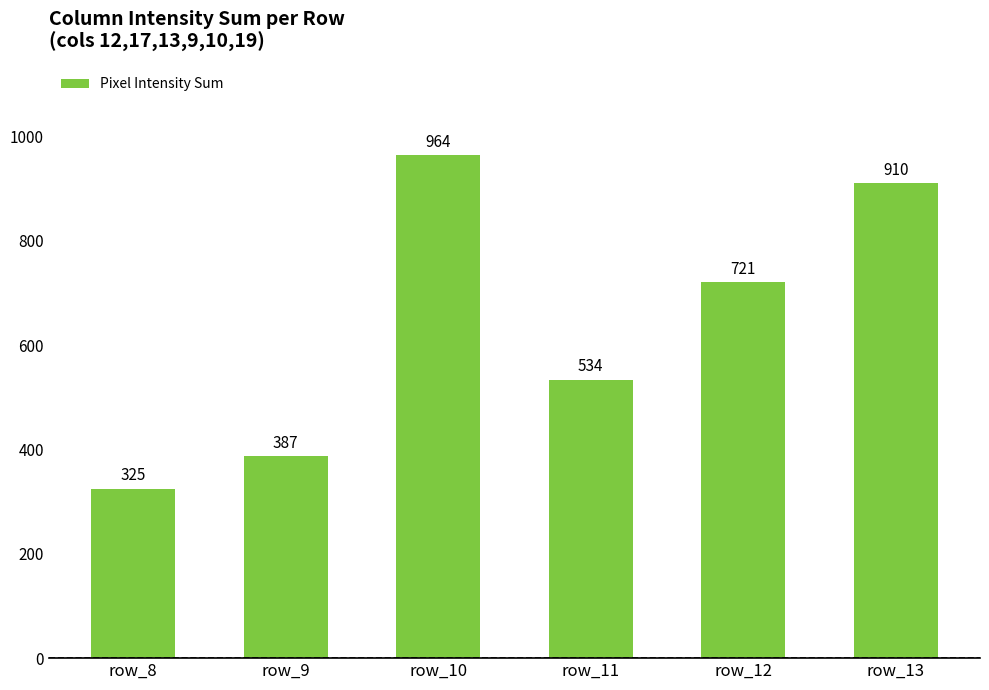

Which category has the lowest value across all series?

row_8